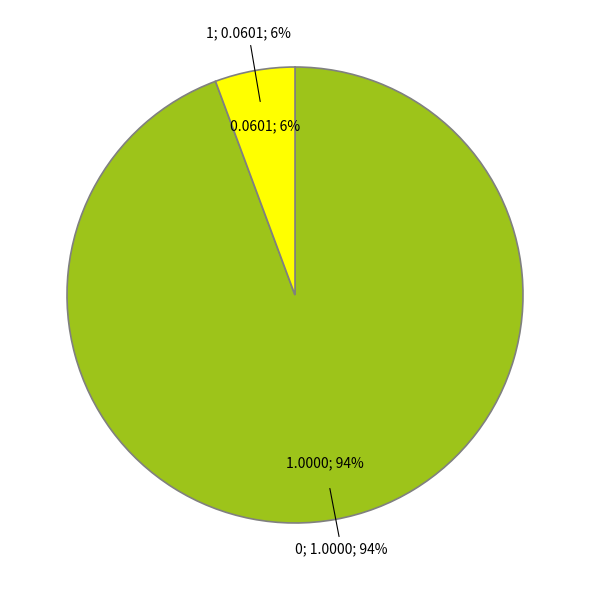

True or false: 1 accounts for 6% of the total.

True